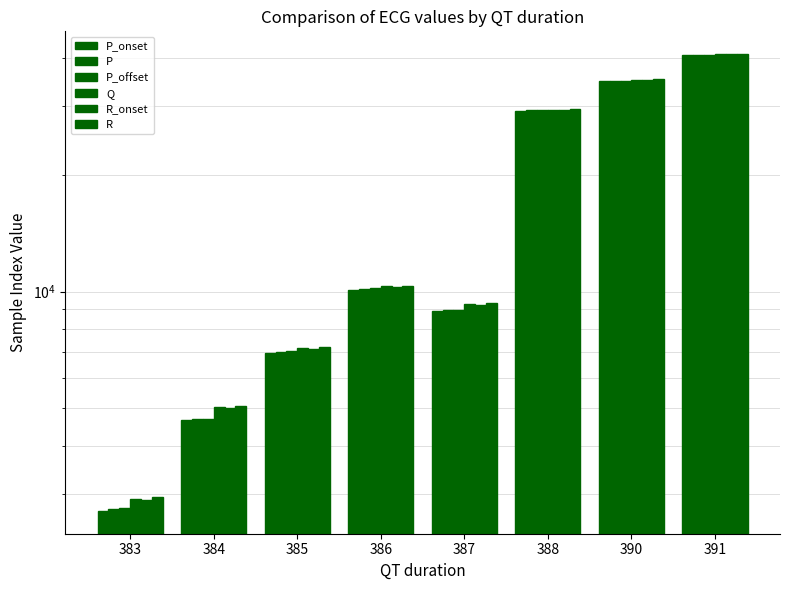

At how many categories does at least one series exceed 15721?

3